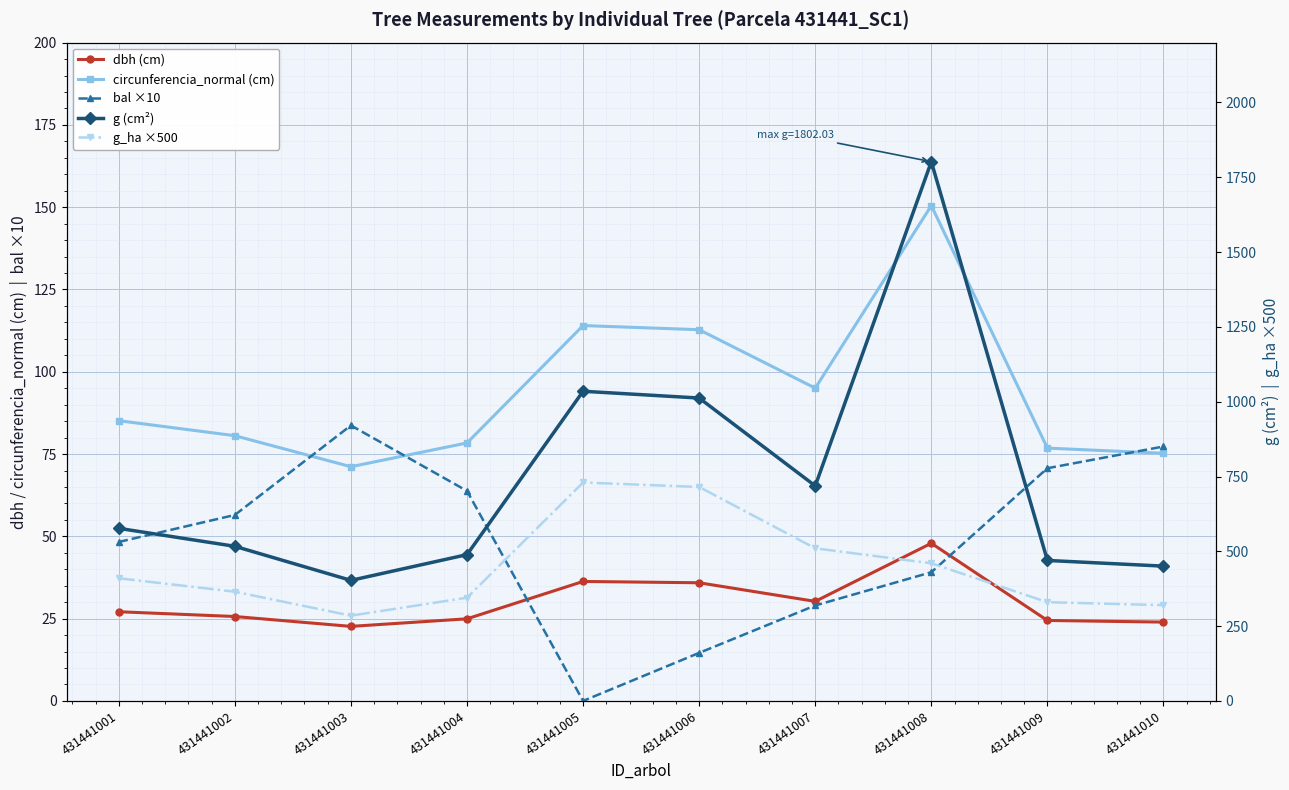

What is the average value of the circunferencia_normal (cm) series?

94.0